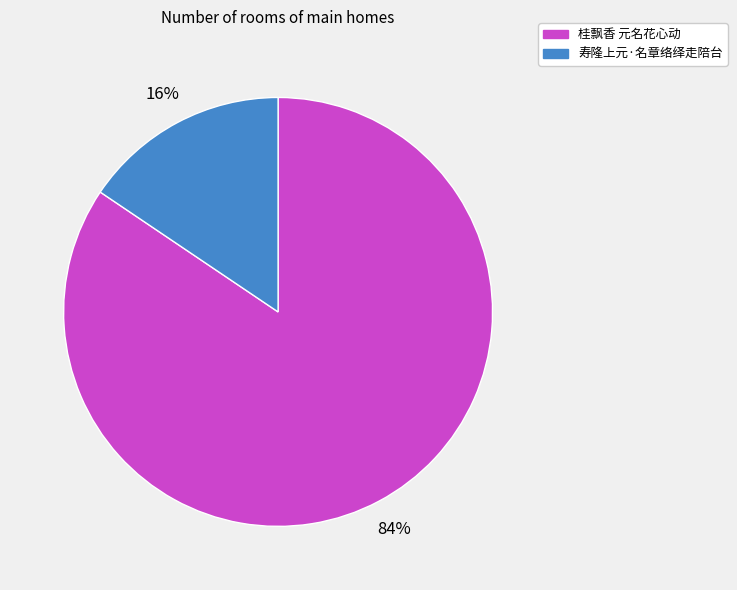

What percentage is the 寿隆上元·名章络绎走陪台 slice, to the nearest percent?

16%